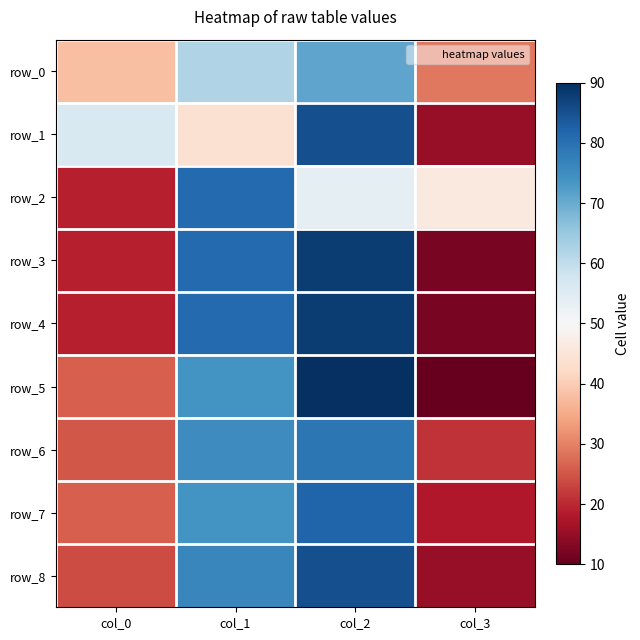

Reading left to right, what are all the values shown in this chart?

row_0: 38	62	71	29
row_1: 56	44	85	15
row_2: 19	81	54	46
row_3: 19	81	88	12
row_4: 19	81	88	12
row_5: 26	74	90	10
row_6: 25	75	79	21
row_7: 26	74	82	18
row_8: 24	76	85	15